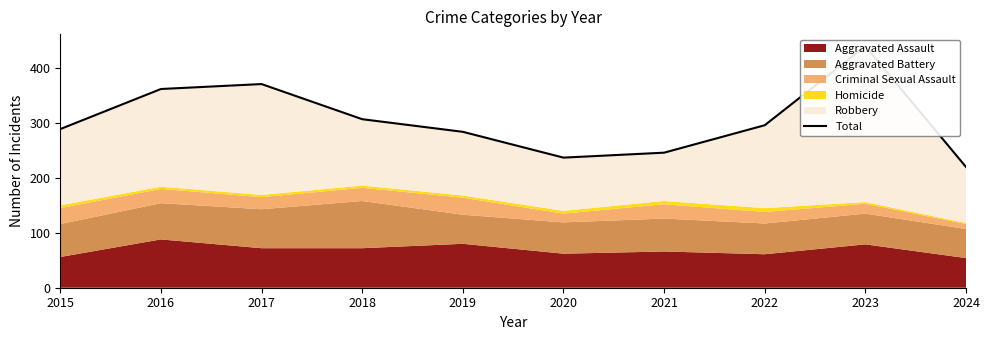

What is the difference between the maximum and second lowest values?

203